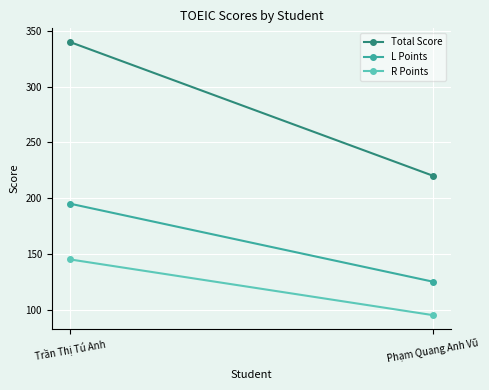

Reading left to right, transcribe all the data shown in this chart.

Total Score: Trần Thị Tú Anh=340	Phạm Quang Anh Vũ=220
L Points: Trần Thị Tú Anh=195	Phạm Quang Anh Vũ=125
R Points: Trần Thị Tú Anh=145	Phạm Quang Anh Vũ=95